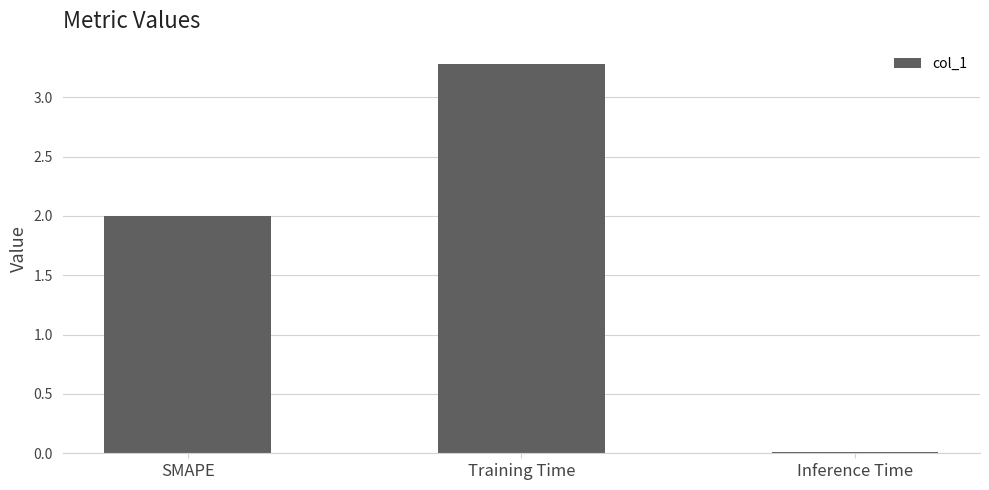

List the labels in order of value, largest first.

Training Time, SMAPE, Inference Time